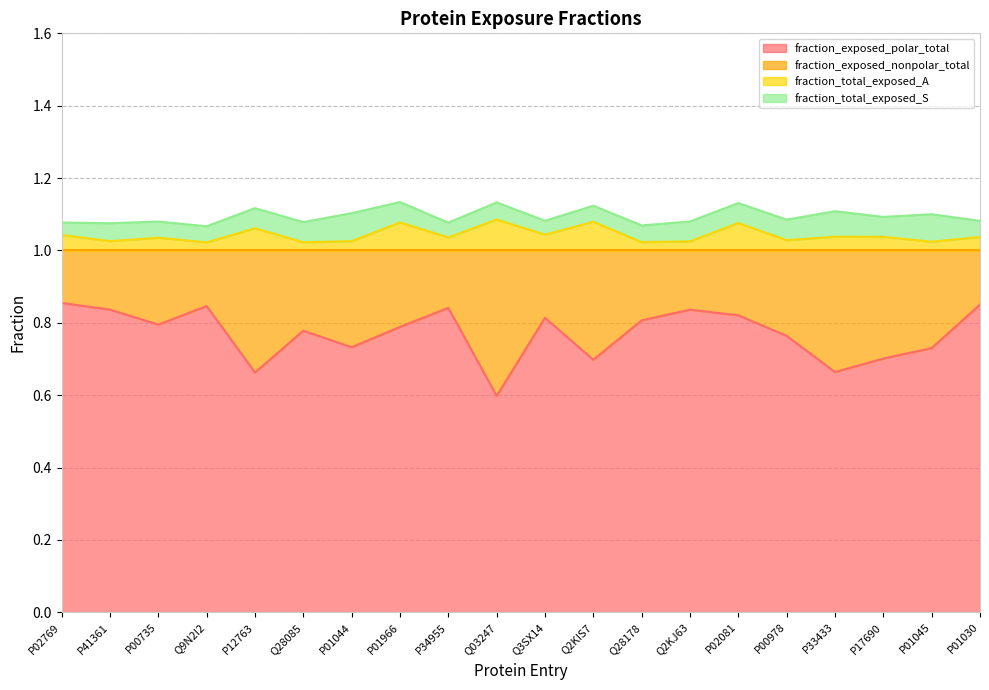

What is the label of the 11th point from the right?

Q03247